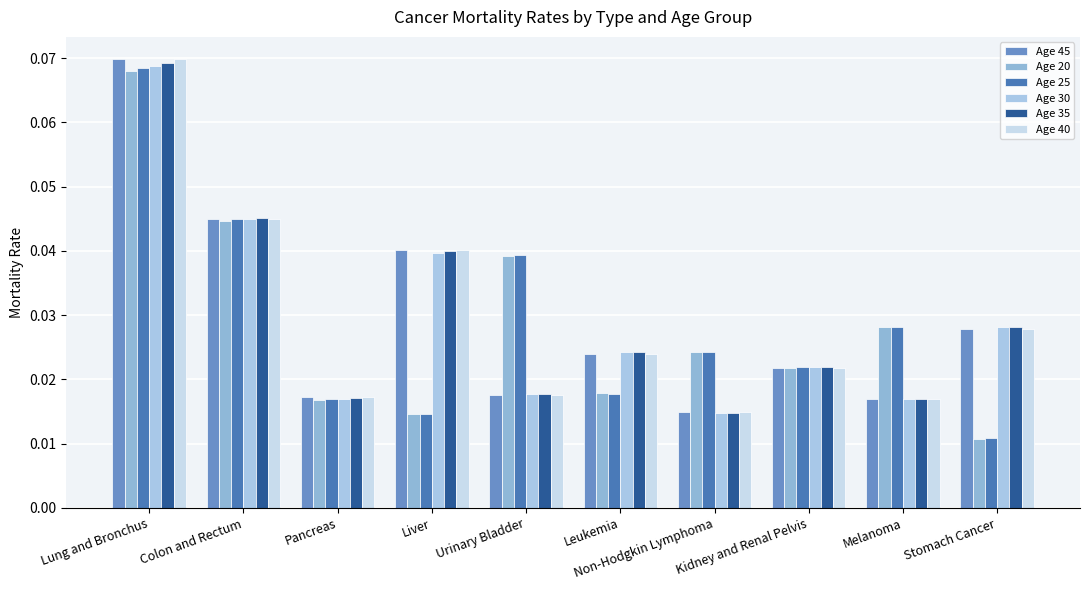

The value of Age 20 at Urinary Bladder is 0.1. True or false?

False